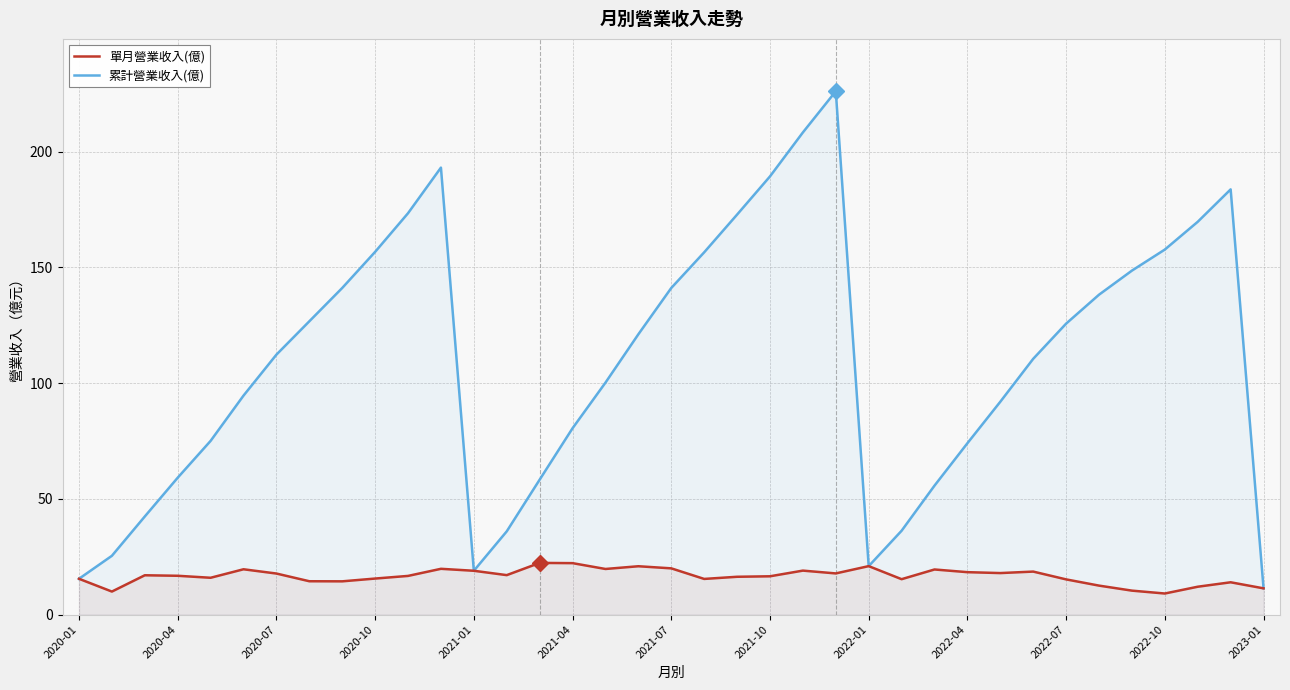

Rank the series by their average value, from highest to lowest.

累計營業收入(億), 單月營業收入(億)